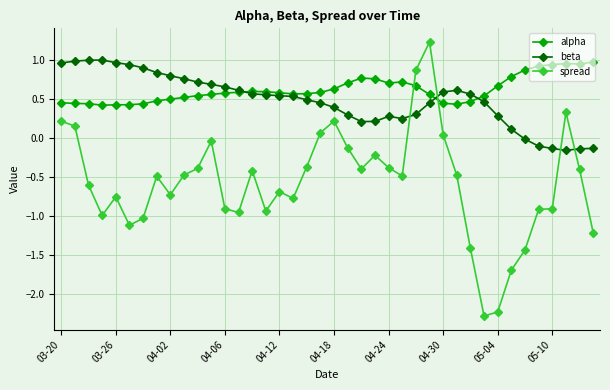

What is the minimum value for spread?

-2.3